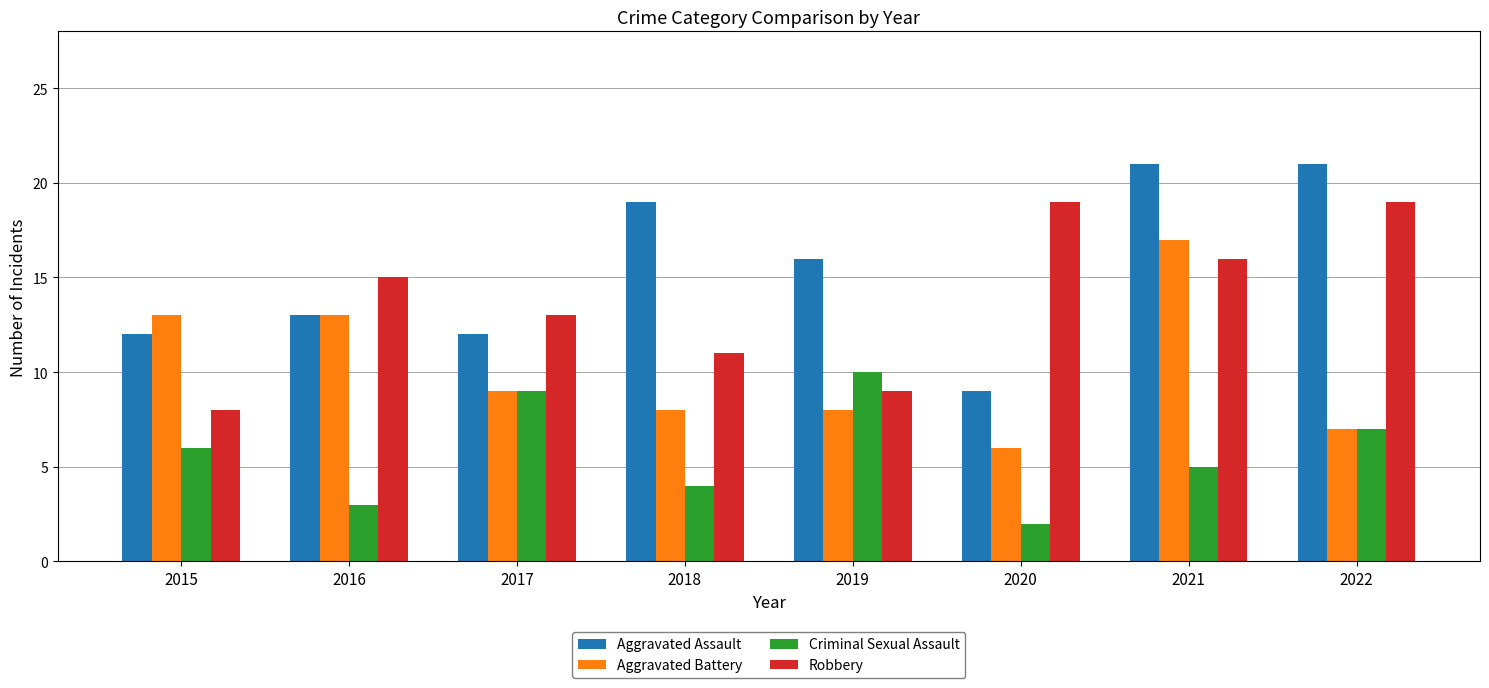

Where is Robbery nearest to the value 13?

2017